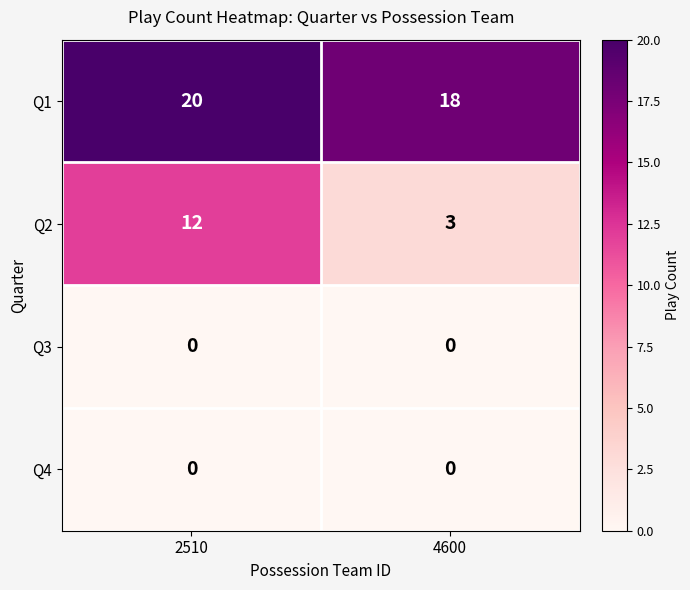

The value of Q2 at 2510 is 12. True or false?

True